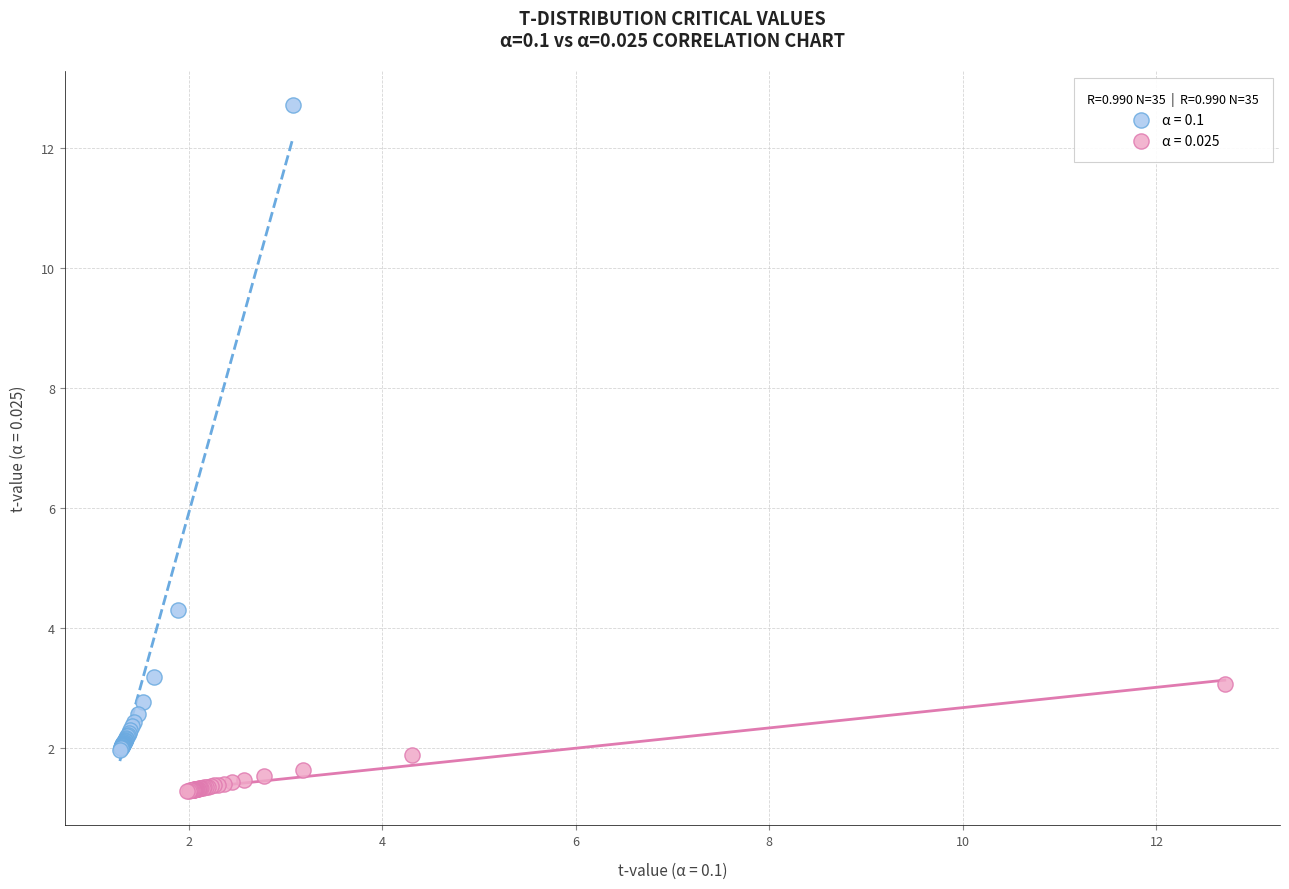

Which series contains the highest Y value?

α = 0.1